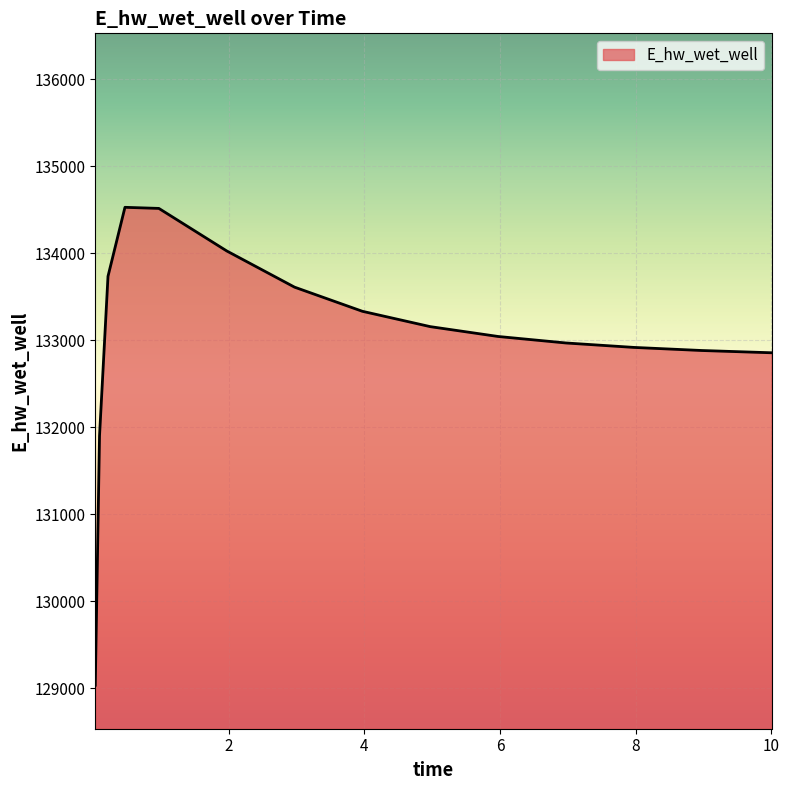

What is the greatest value displayed?

134526.3